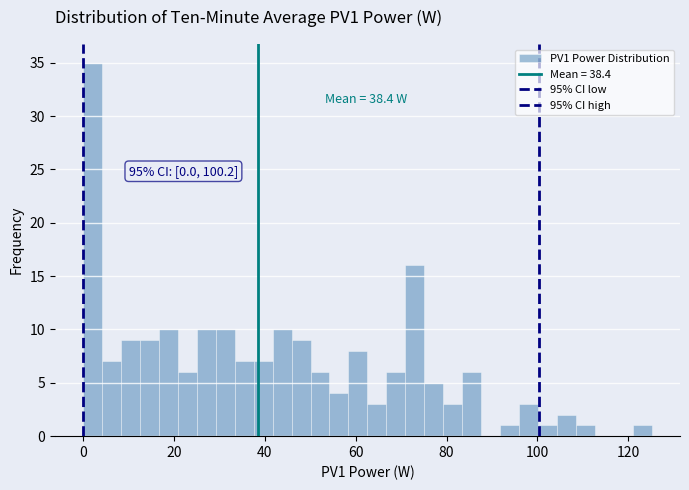

Read against the x-axis, roughly where is the centre of the tallest bar?

2